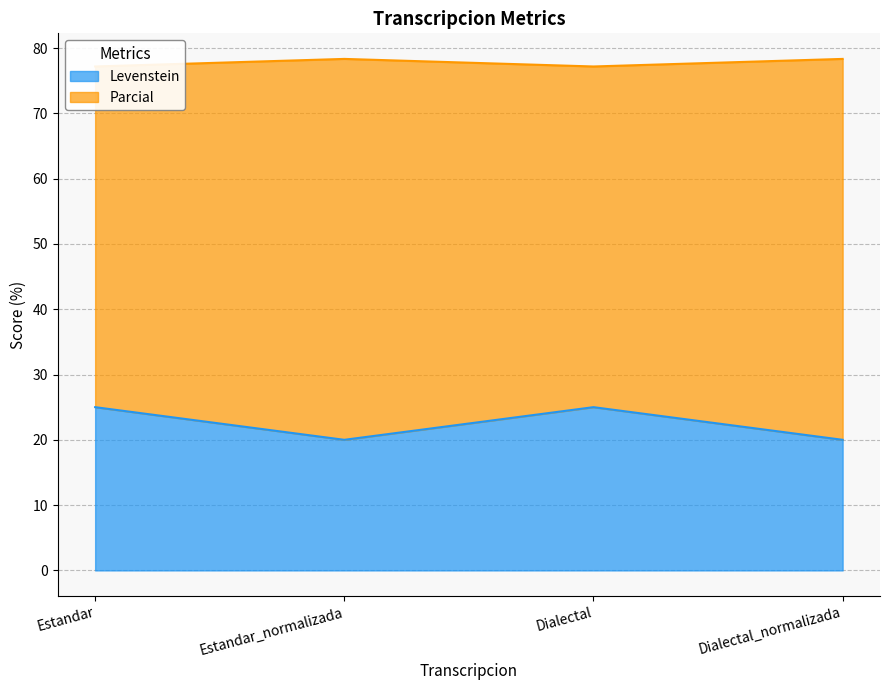

What is the total value across all series at Dialectal?

102.2